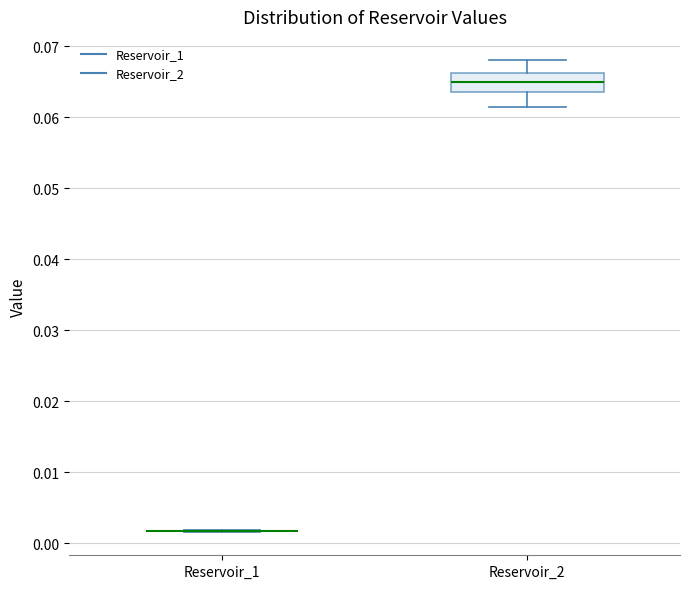

Reading left to right, read every box against the y-axis: the position of its median line, the range the box covers, and the ends of its whiskers. The values are not printed on the chart, so give them approximately, as read against the axis.

Reservoir_1: box collapsed to a line at 0.002, whiskers 0.002 to 0.002
Reservoir_2: median 0.065, box 0.064 to 0.066, whiskers 0.061 to 0.068